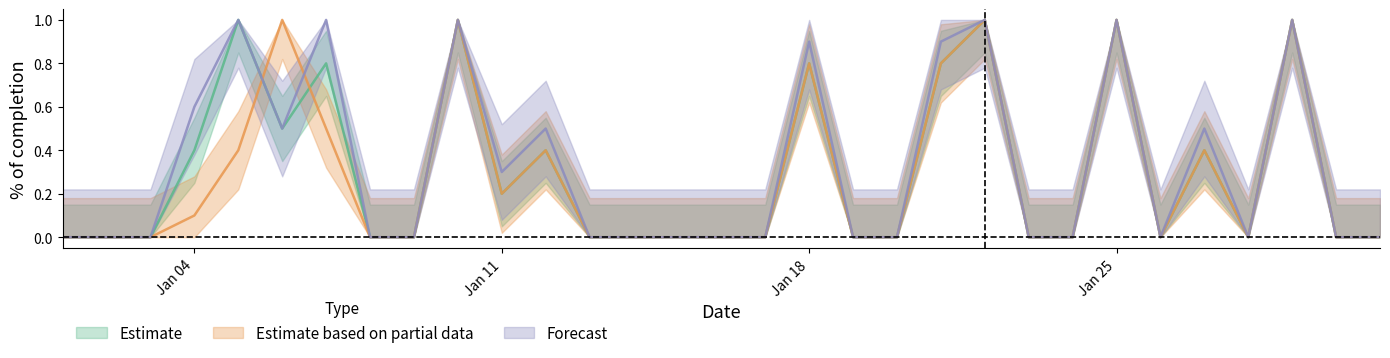

Which label corresponds to the largest value in the chart?

2021-01-05